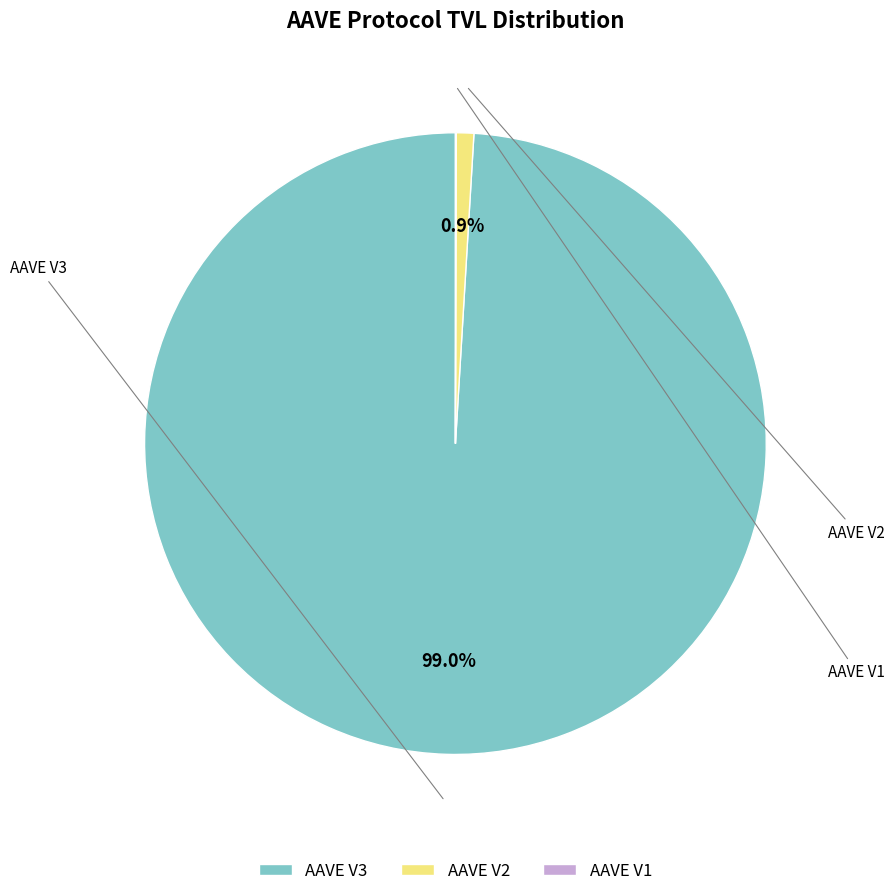

Approximately how many times larger is the value at AAVE V3 compared to AAVE V2?

109.0